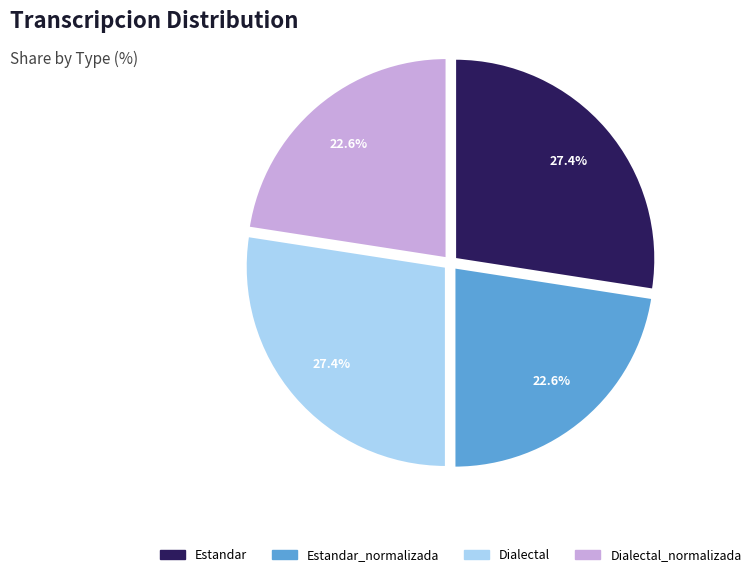

Is there a majority slice in this chart?

No